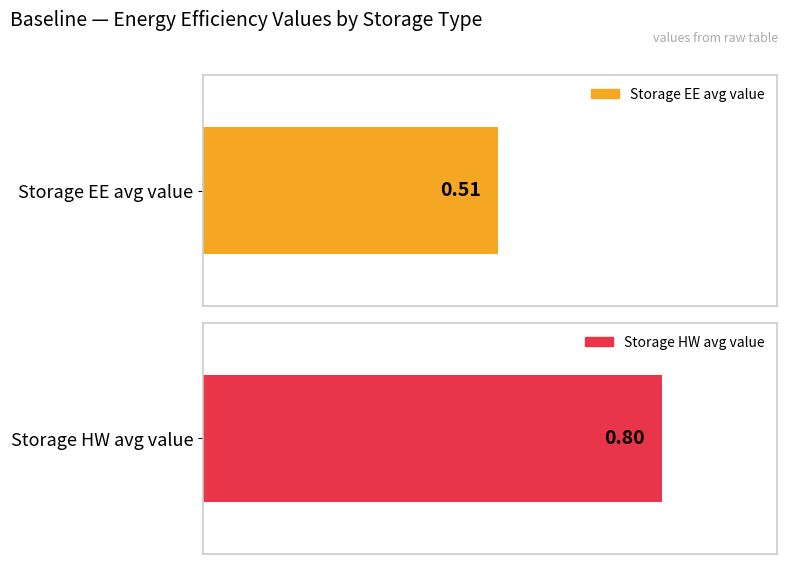

What is the average value of the Storage HW series?

0.8